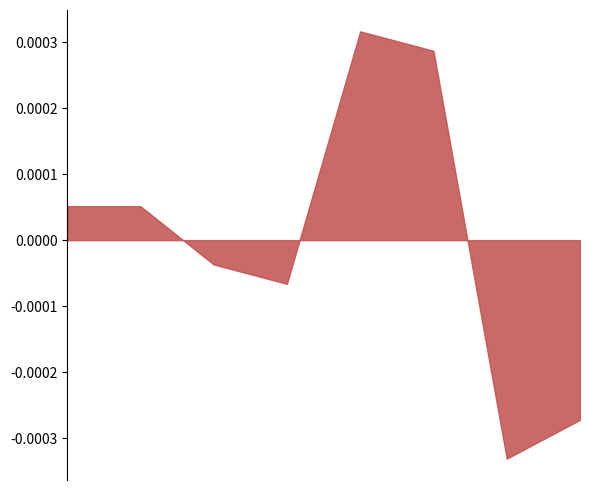

How many interior local valleys (lower than both neighbors) does the data have?

2